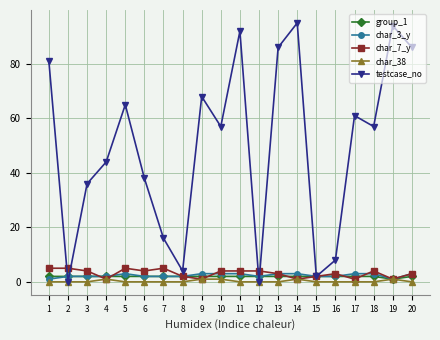

Count the number of data series in this chart.

5